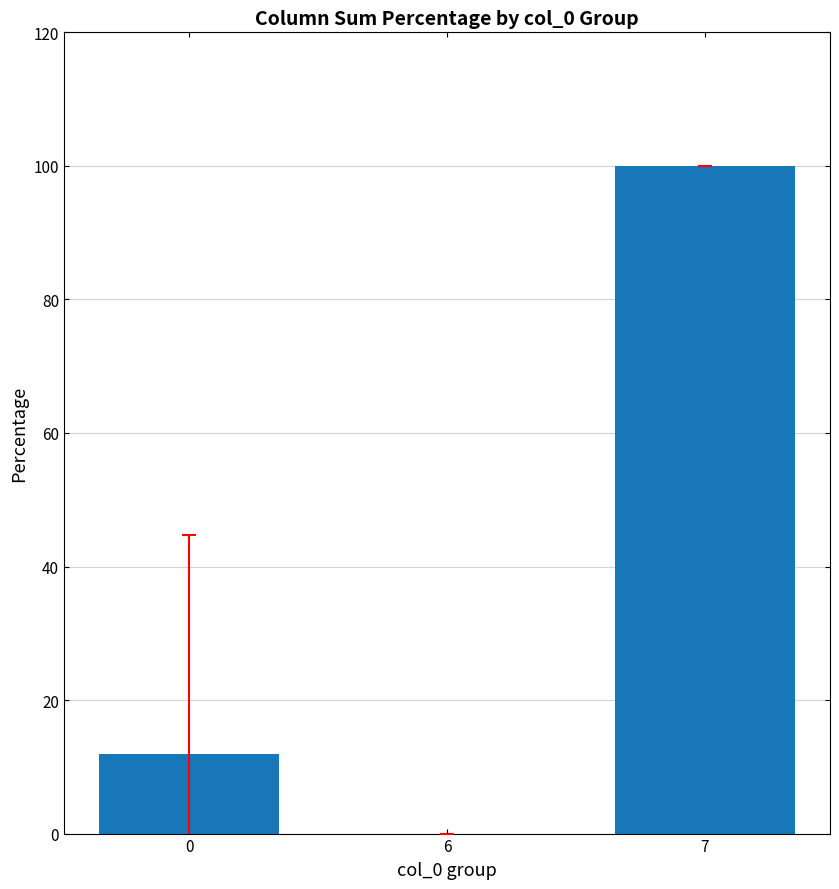

Is it true that the value at 7 is 100.0?

True